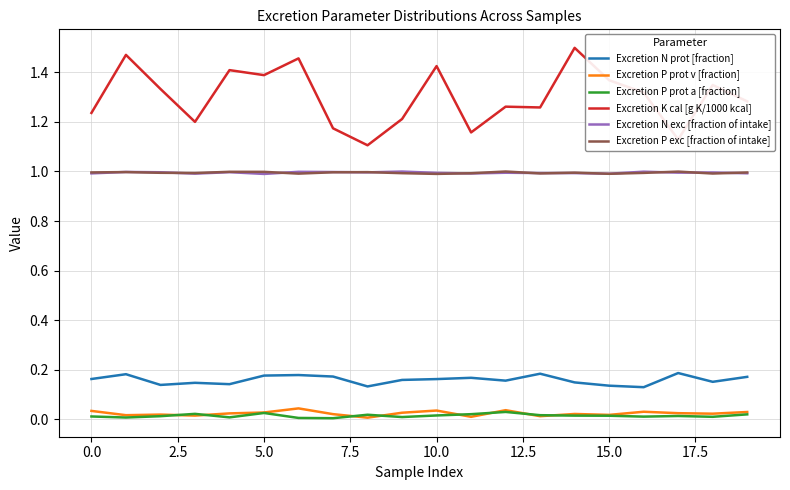

Which series has the largest range (max minus min)?

Excretion K cal [g K/1000 kcal]